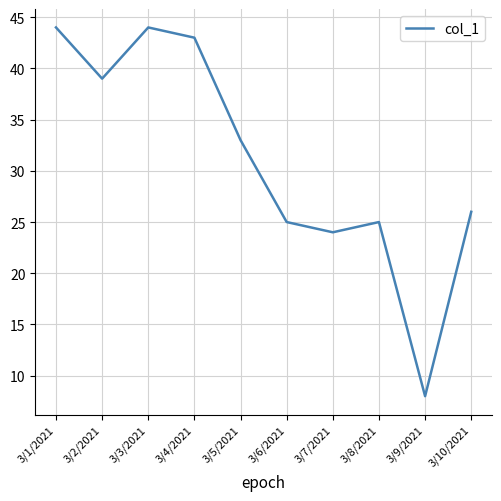

The chart shows a value of 43 at 3/4/2021. True or false?

True